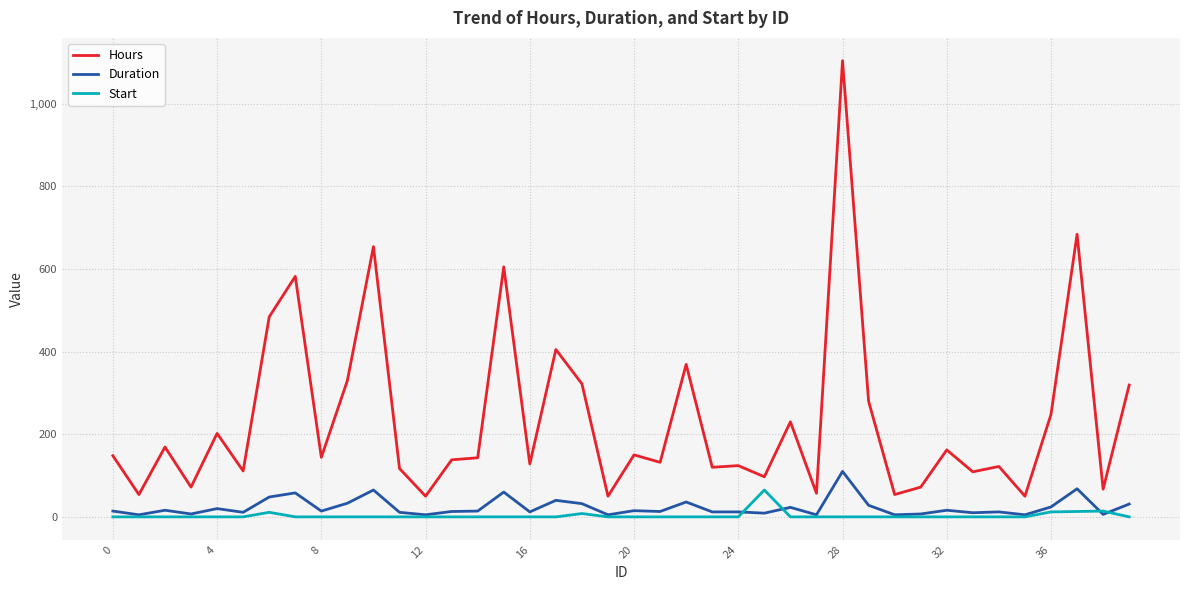

At how many categories does at least one series exceed 535?

5